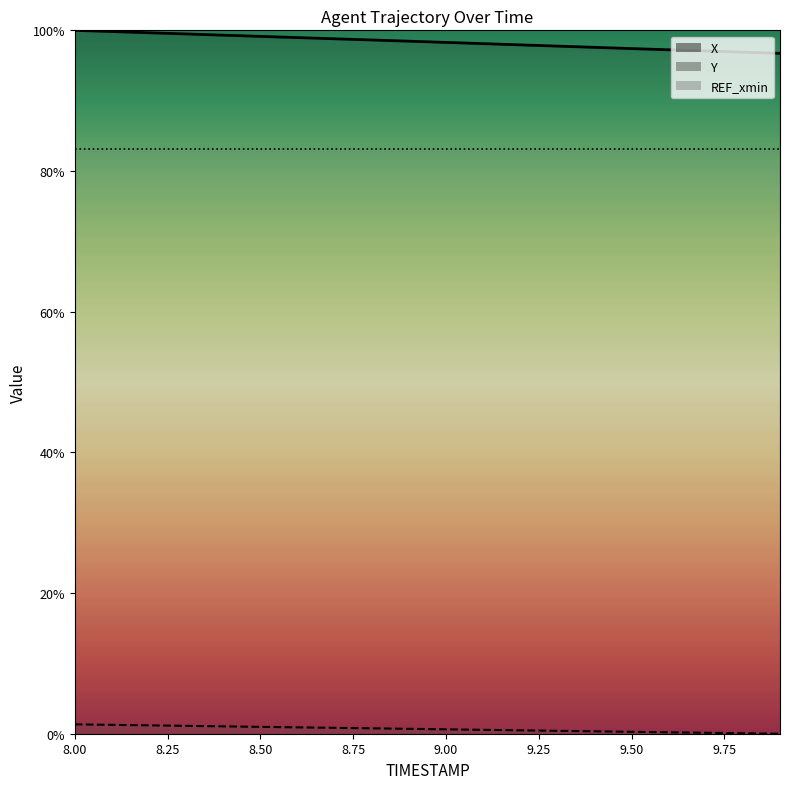

How many data points does each series have?

20